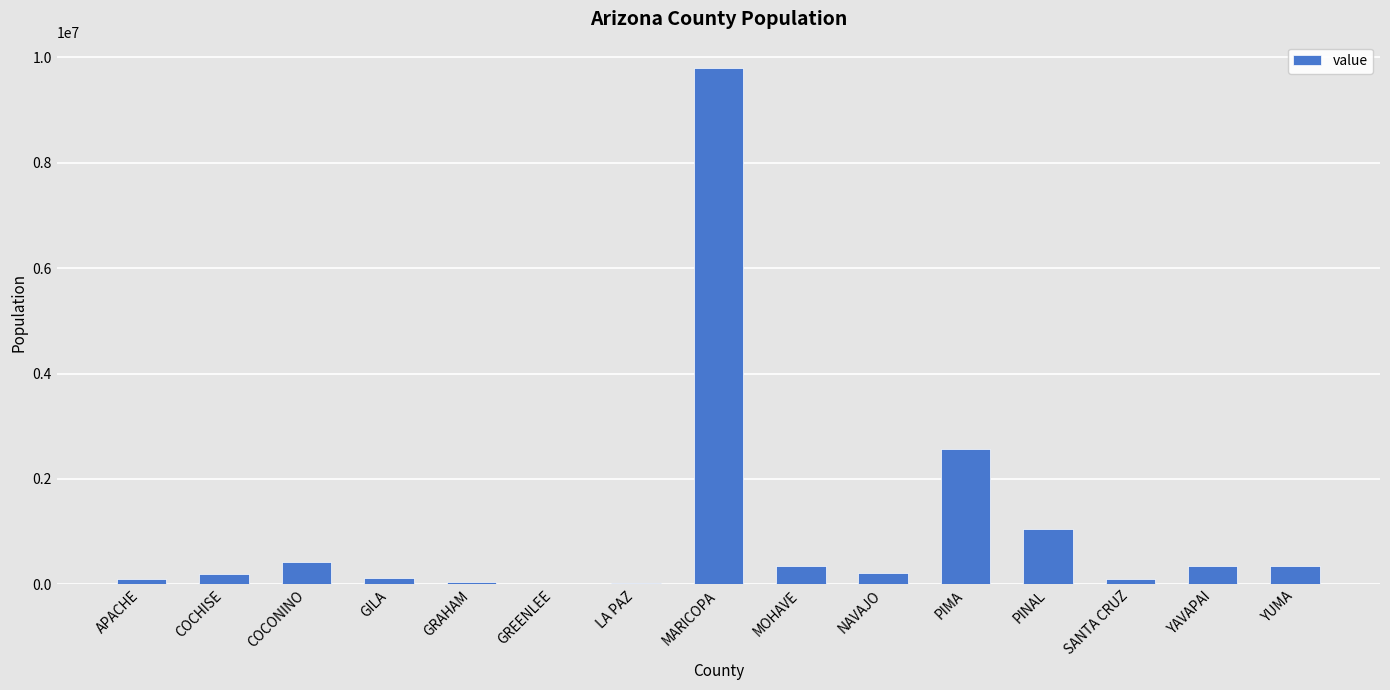

Between YUMA and GILA, which is larger?

YUMA